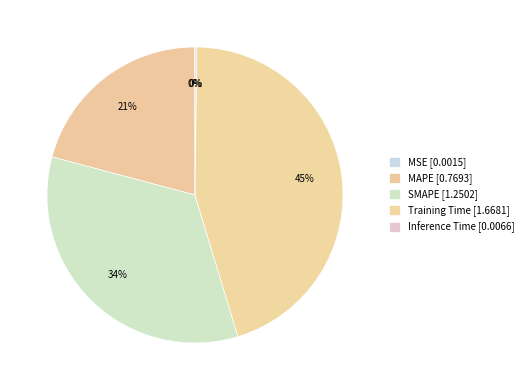

Rank the categories by value from highest to lowest.

Training Time, SMAPE, MAPE, Inference Time, MSE